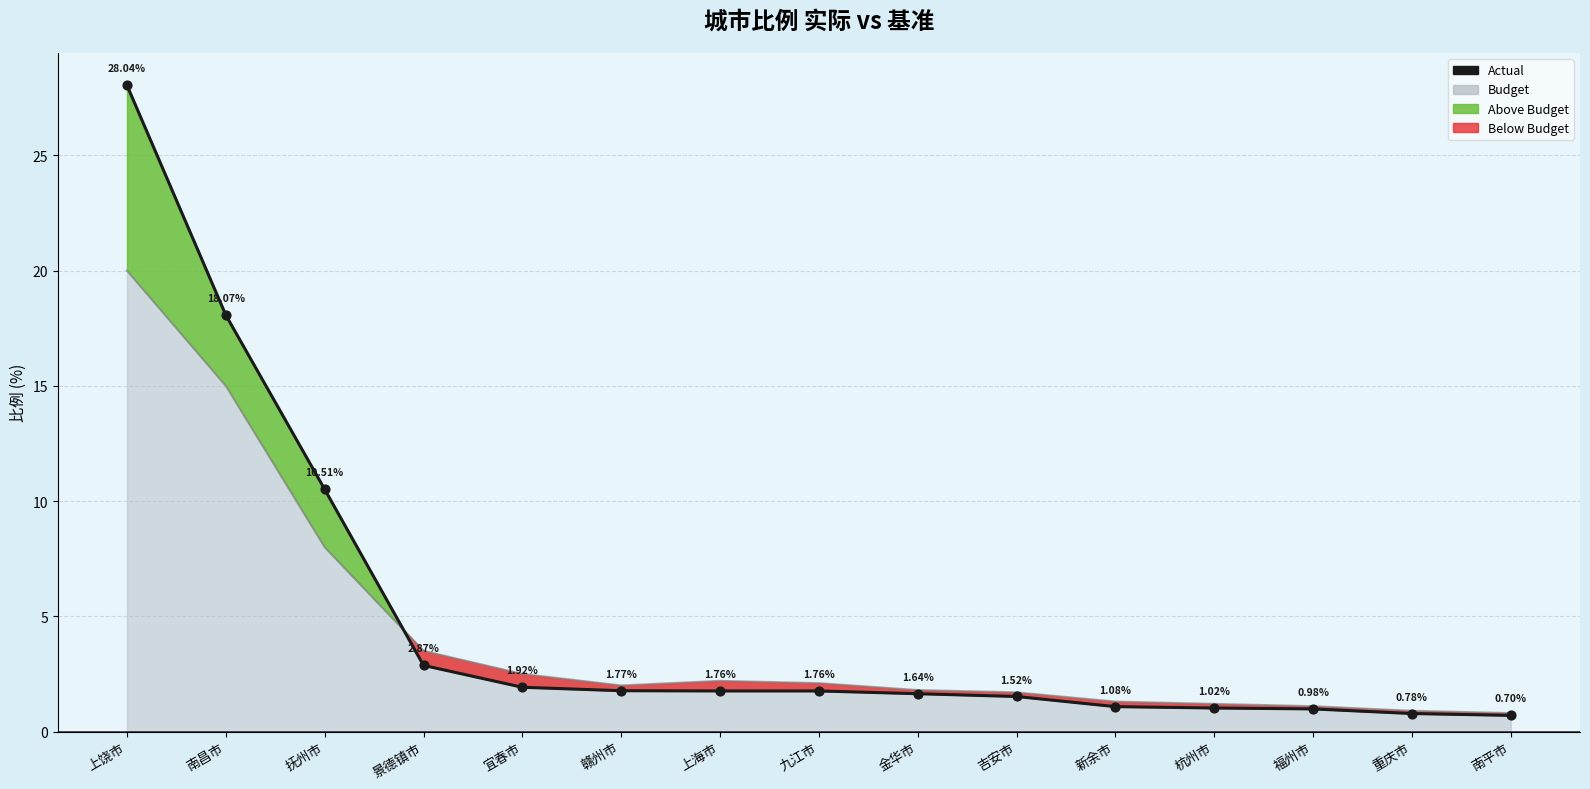

What is the change in value from 吉安市 to 福州市?

-0.5